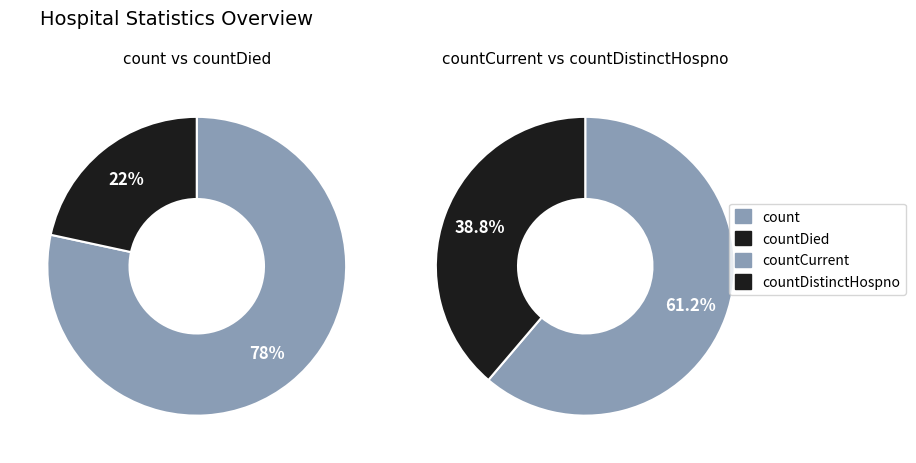

Which slice is the largest?

count